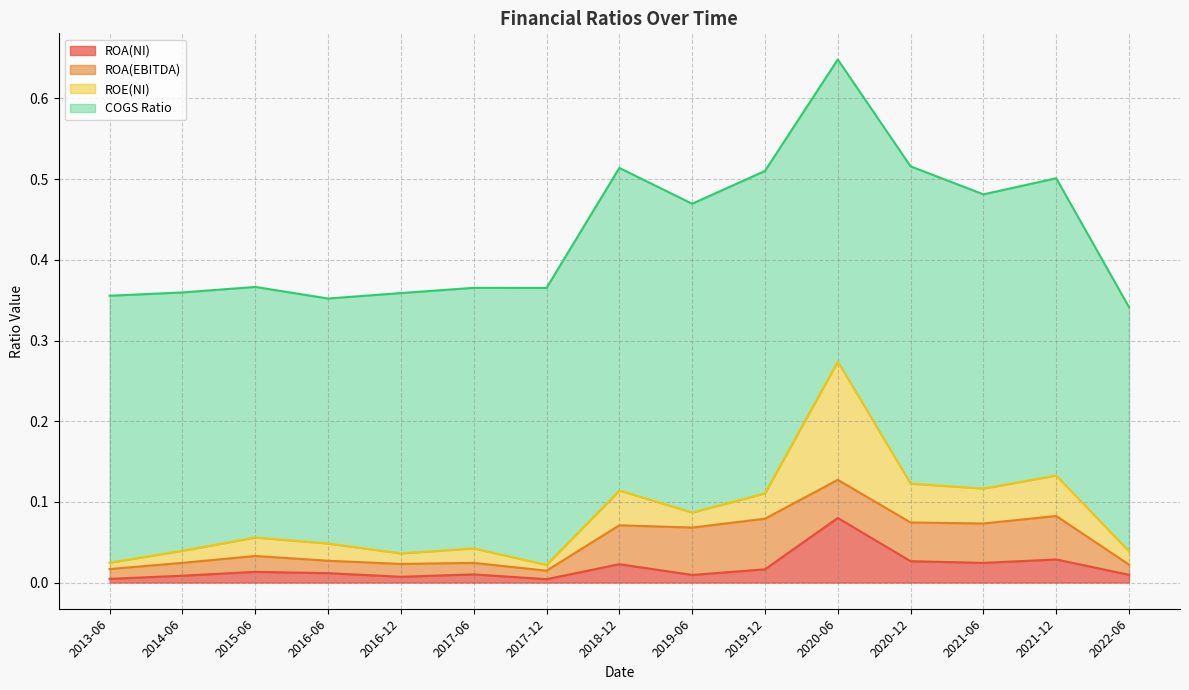

Count the number of data series in this chart.

4